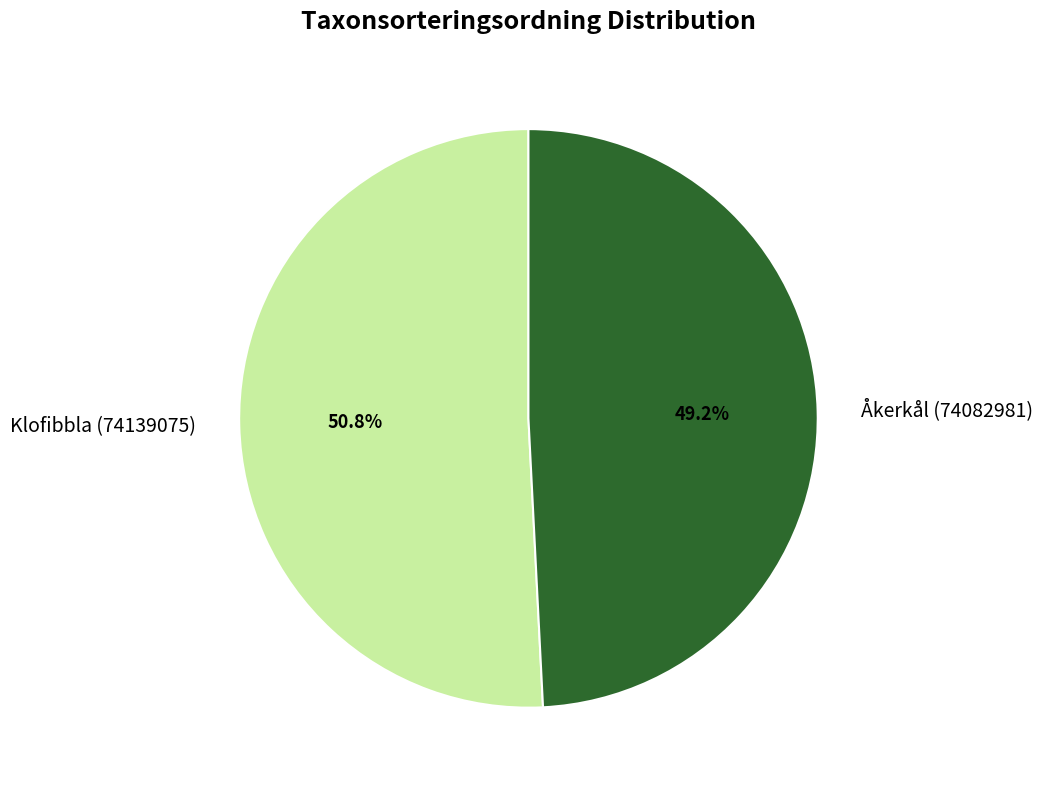

Which has a higher value, Klofibbla (74139075) or Åkerkål (74082981)?

Klofibbla (74139075)